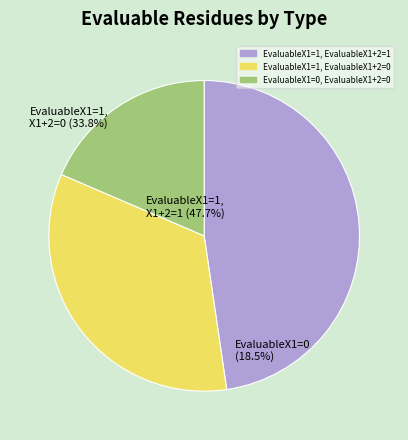

Between EvaluableX1=1, EvaluableX1+2=0 and EvaluableX1=1, EvaluableX1+2=1, which is larger?

EvaluableX1=1, EvaluableX1+2=1